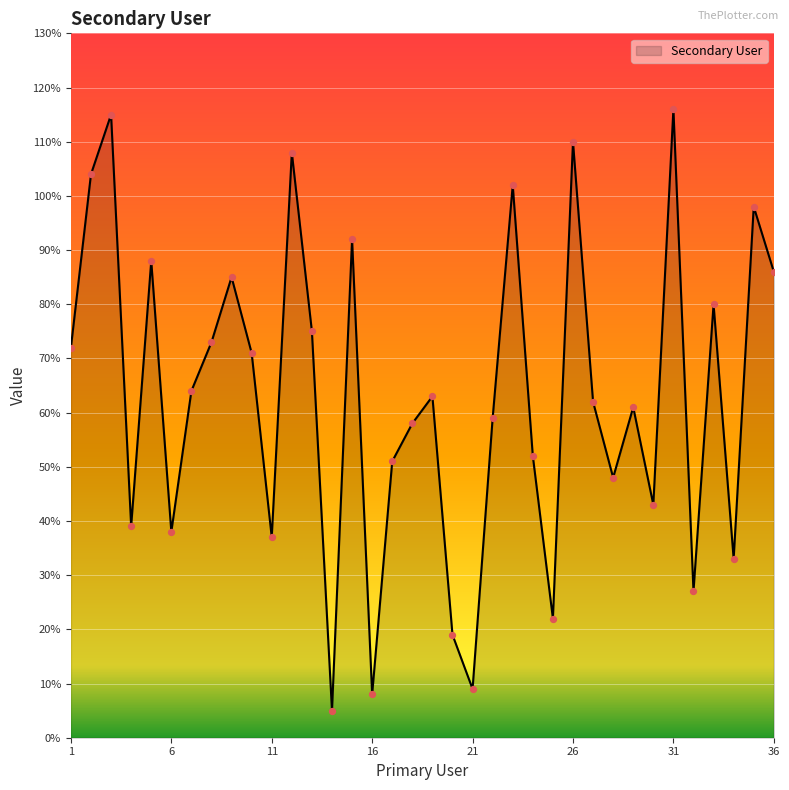

What is the greatest value displayed?

116